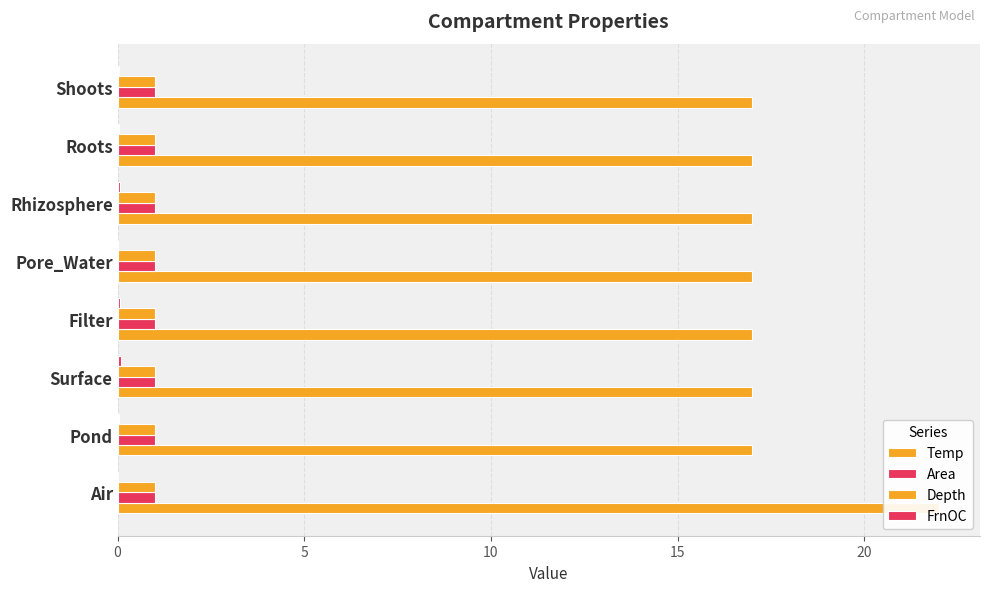

Does the chart contain stacked bars?

No